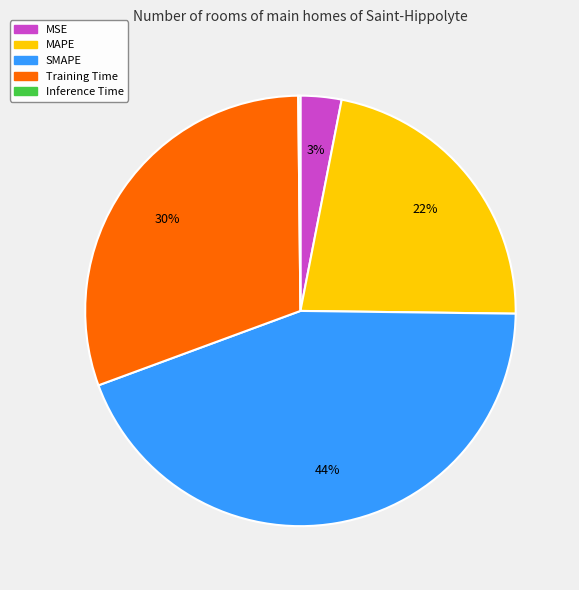

Which category has the biggest portion of the pie?

SMAPE